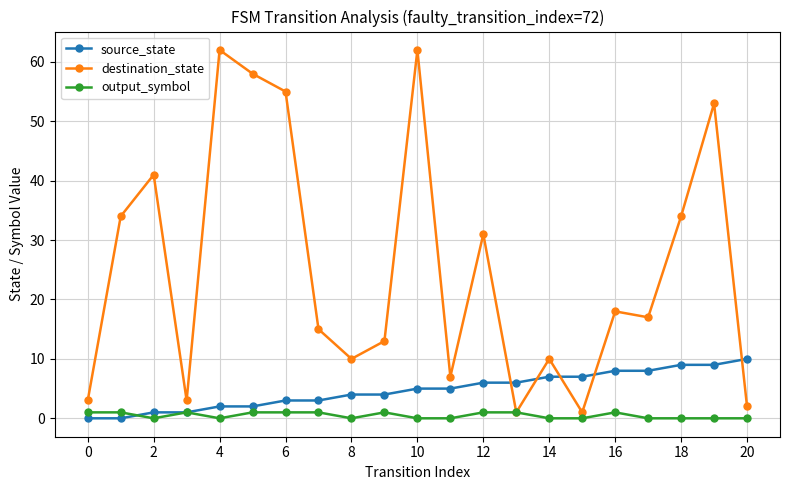

What is the greatest value displayed?

62